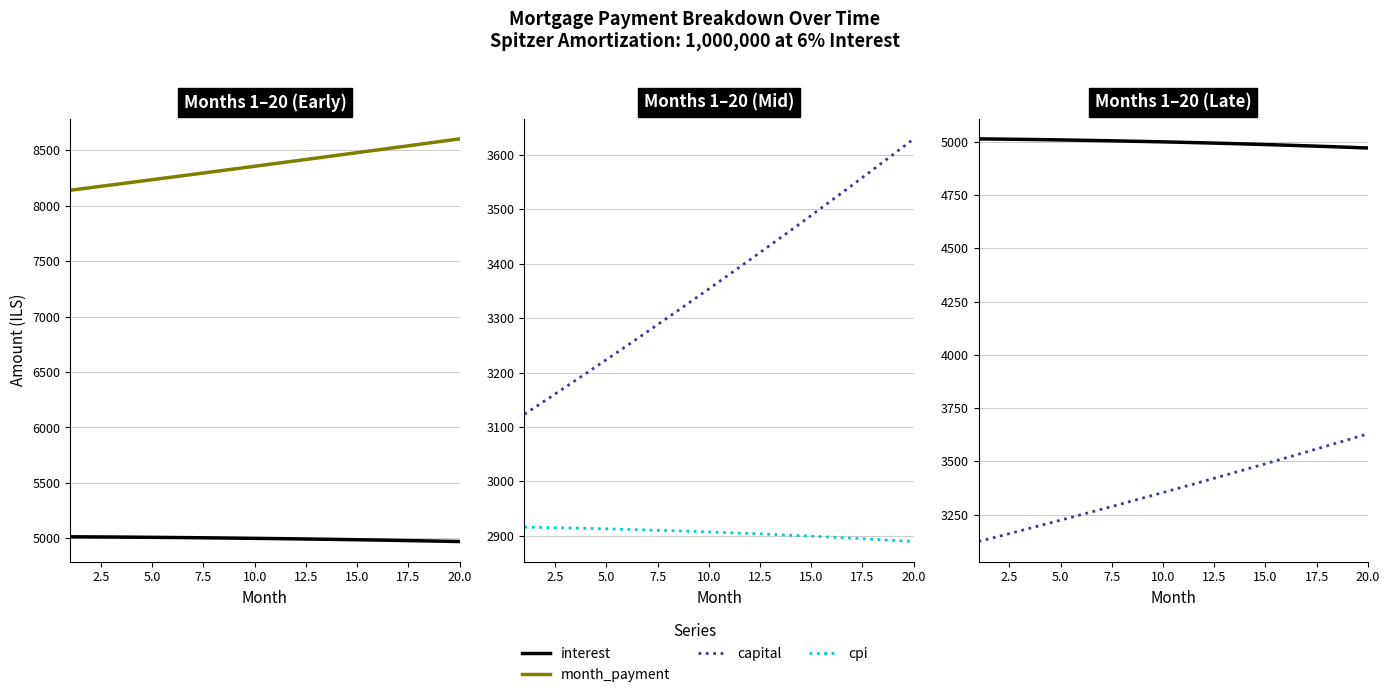

Reading left to right, transcribe all the data shown in this chart.

interest: 5014.6	5013.5	5012.4	5011.1	5009.7	5008.1	5006.4	5004.6	5002.6	5000.6	4998.3	4995.9	4993.4	4990.8	4988.0	4985.0	4981.9	4978.7	4975.3	4971.8
month_payment: 8138.0	8161.8	8185.6	8209.5	8233.4	8257.4	8281.5	8305.7	8329.9	8354.2	8378.5	8403.0	8427.5	8452.1	8476.7	8501.4	8526.2	8551.1	8576.1	8601.1
capital: 3123.5	3148.2	3173.2	3198.4	3223.7	3249.3	3275.1	3301.1	3327.2	3353.6	3380.2	3407.0	3434.1	3461.3	3488.7	3516.4	3544.3	3572.4	3600.7	3629.3
cpi: 2916.1	2915.4	2914.6	2913.8	2912.9	2911.9	2910.9	2909.7	2908.5	2907.2	2905.8	2904.4	2902.8	2901.2	2899.5	2897.7	2895.8	2893.8	2891.8	2889.6